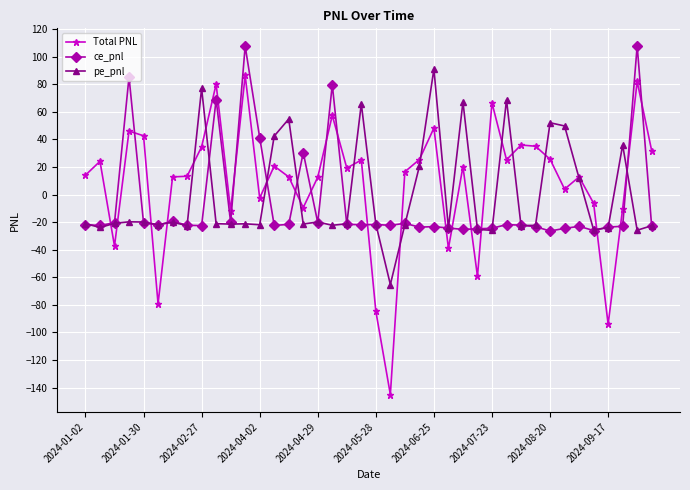

How many intersections are there between ce_pnl and Total PNL?

20